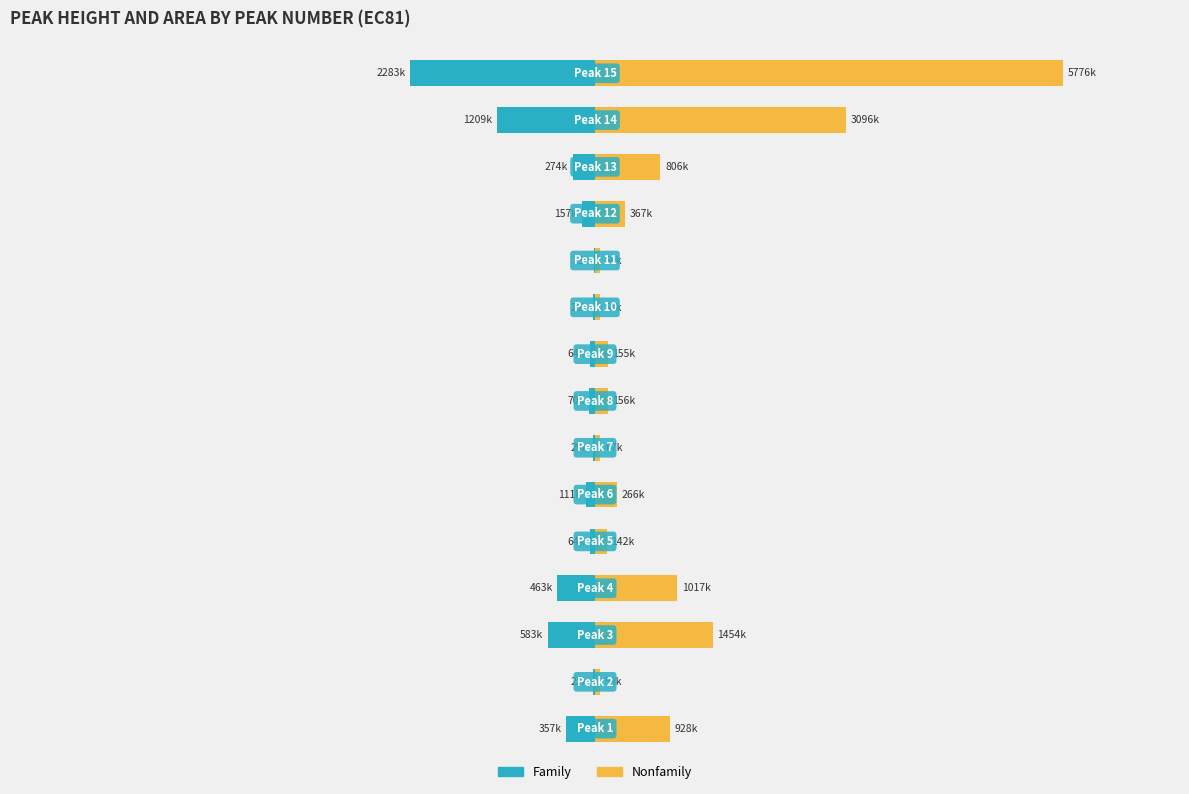

What is the minimum value shown in the chart?

-2283366